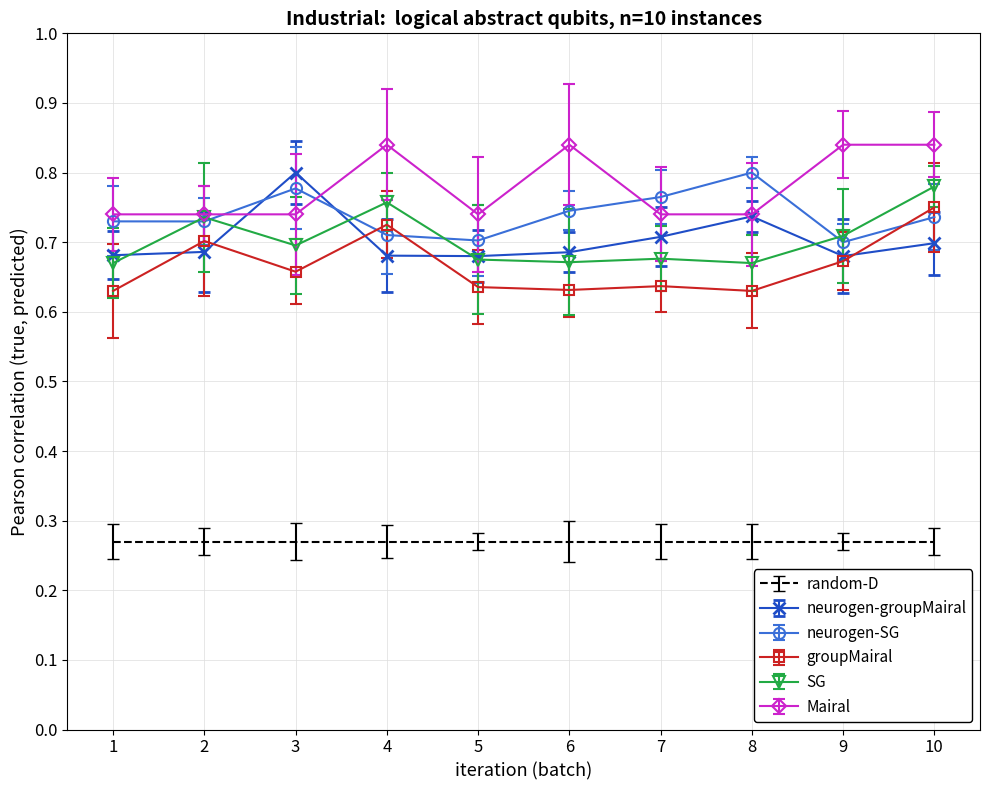

Between 4 and 7, which series saw the biggest shift?

Mairal